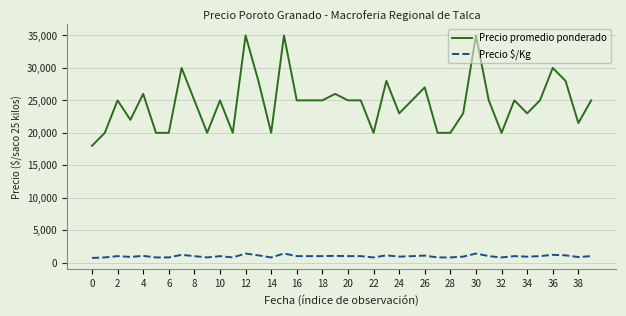

At how many categories does at least one series exceed 30918?

3